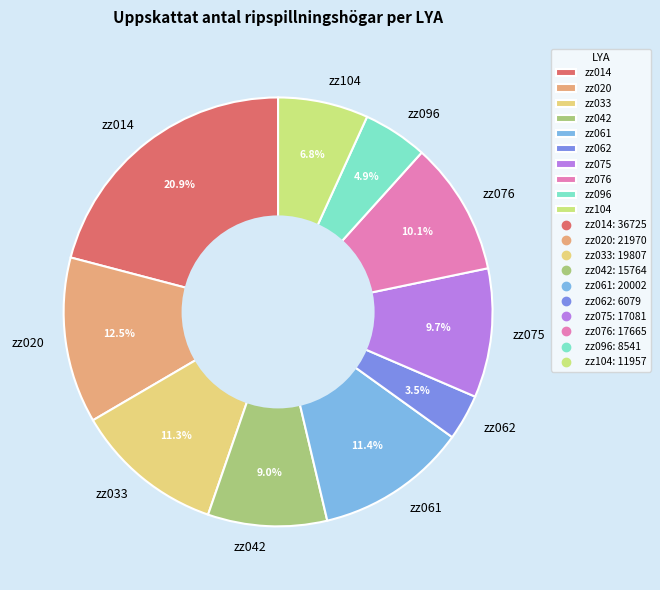

Which category has the biggest portion of the pie?

zz014